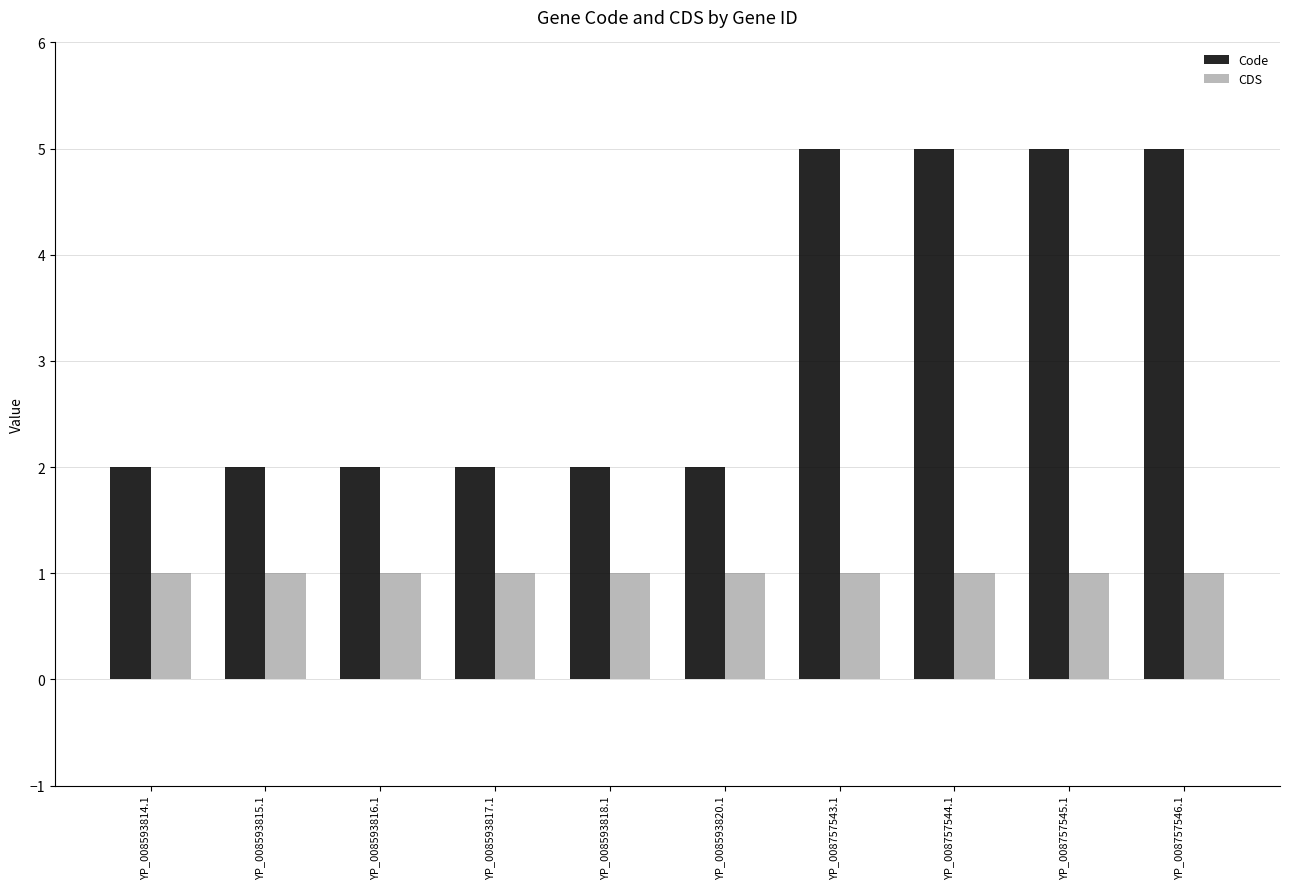

Reading left to right, transcribe all the data shown in this chart.

Code: 2	2	2	2	2	2	5	5	5	5
CDS: 1	1	1	1	1	1	1	1	1	1